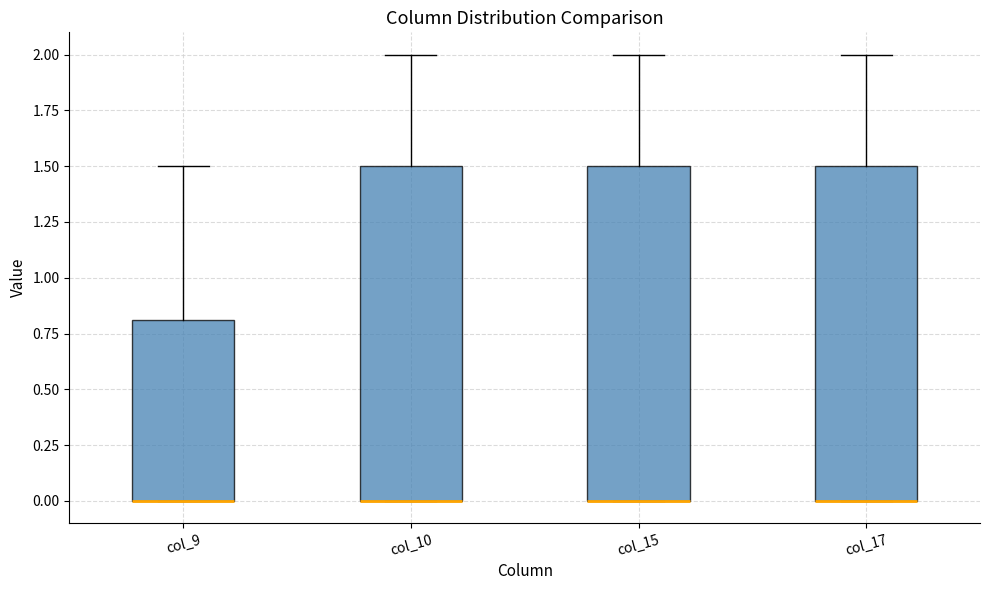

Reading left to right, transcribe this box plot: for each box, give where its median line is, the range the box spans, and where its two whiskers end, as read against the y-axis. The values are not printed on the chart, so give them approximately, as read against the axis.

col_9: median 0.0 (drawn on the box's lower edge), box 0.0 to 0.8, whiskers 0.0 to 1.5
col_10: median 0.0 (drawn on the box's lower edge), box 0.0 to 1.5, whiskers 0.0 to 2.0
col_15: median 0.0 (drawn on the box's lower edge), box 0.0 to 1.5, whiskers 0.0 to 2.0
col_17: median 0.0 (drawn on the box's lower edge), box 0.0 to 1.5, whiskers 0.0 to 2.0